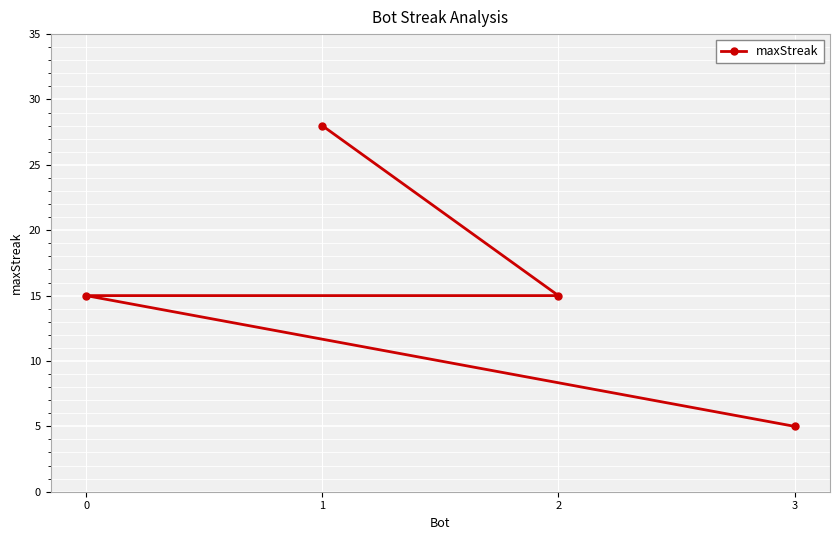

How many distinct data groups are displayed?

1